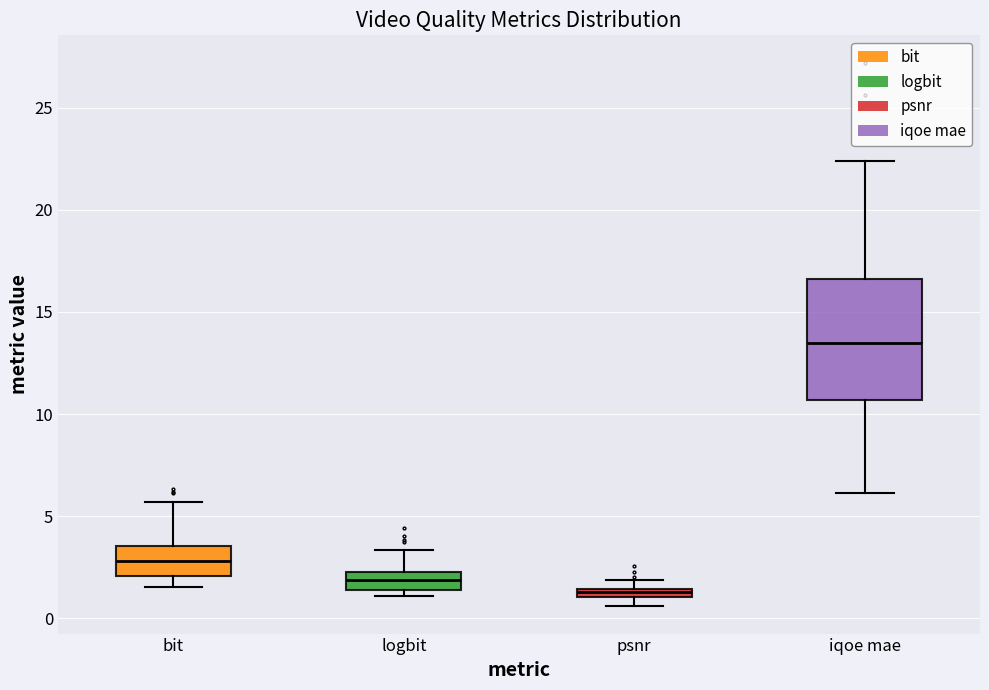

Which box's median line is the lowest?

psnr